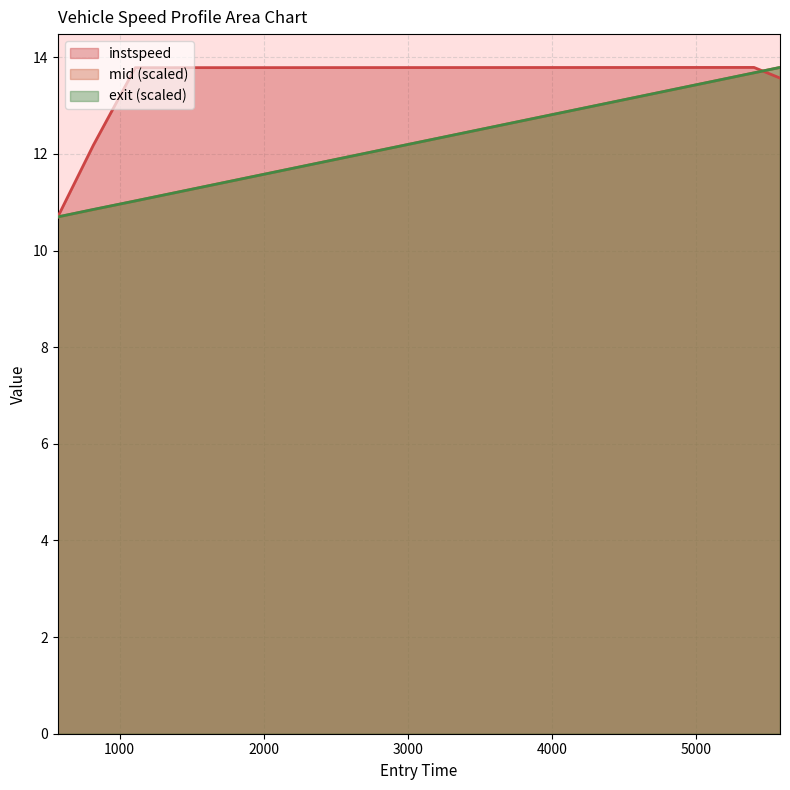

Which series has the widest spread of values?

instspeed